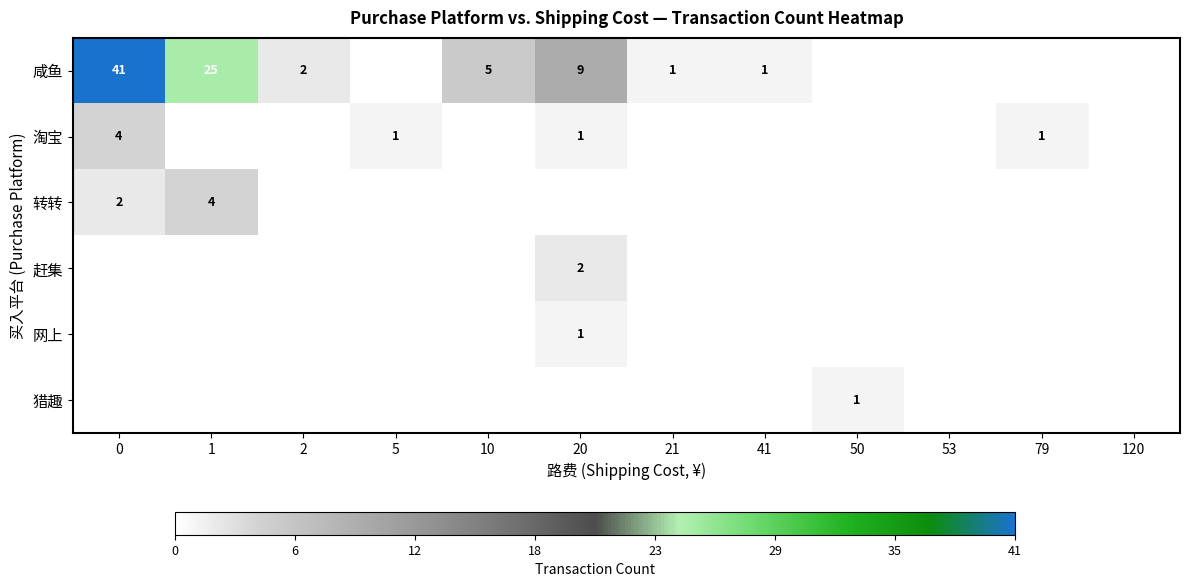

Is it true that 淘宝 equals 2 at 0?

False